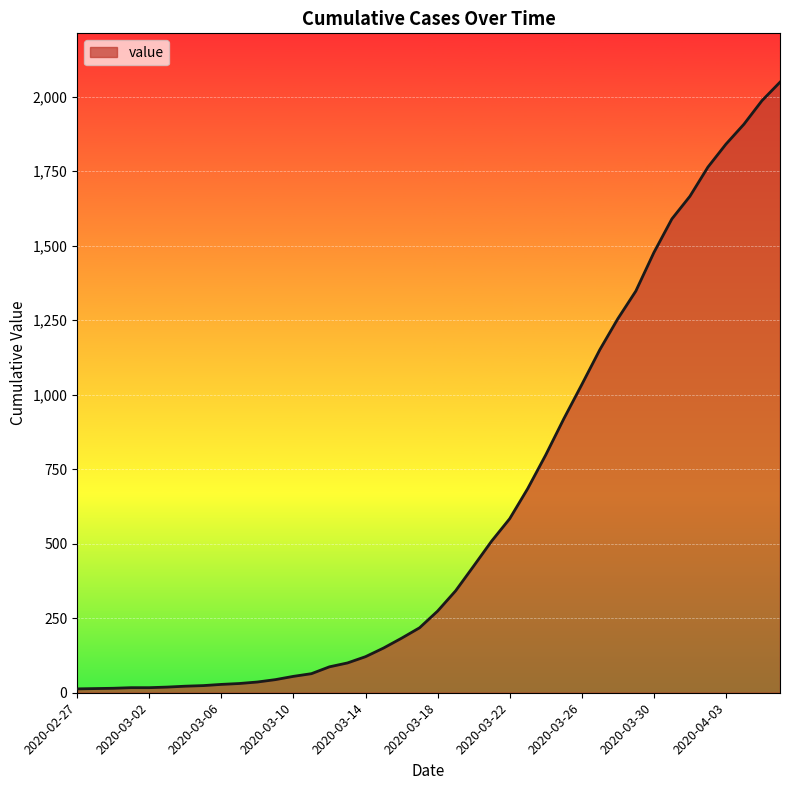

What is the difference between the maximum and minimum values?

2036